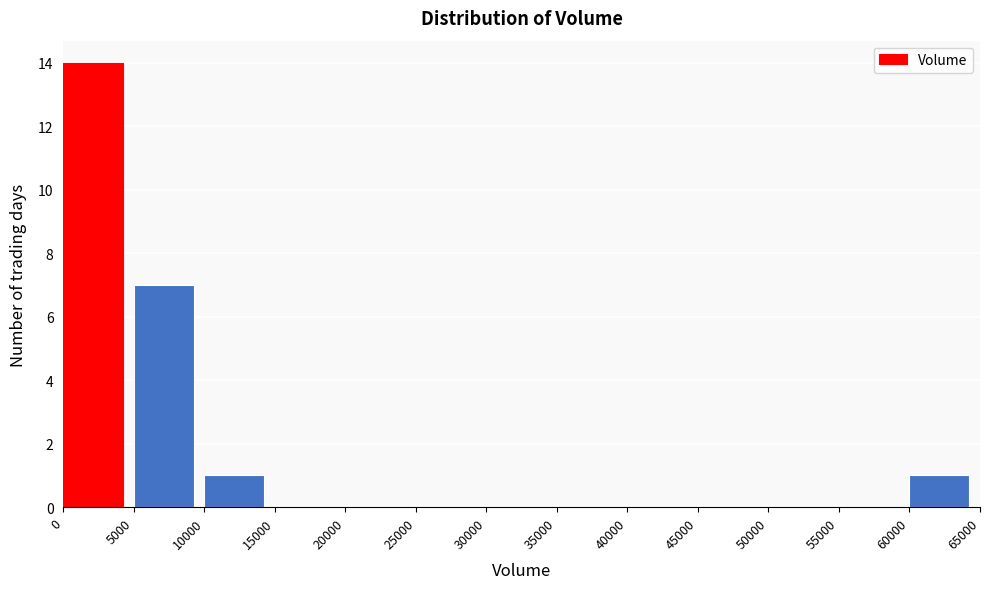

Reading left to right, transcribe this chart: for each bar, give the range it covers on the x-axis and its height. The values are not printed on the chart, so give them approximately, as read against the axis.

0 to 5000: 14
5000 to 10000: 7
10000 to 15000: 1
15000 to 20000: 0
20000 to 25000: 0
25000 to 30000: 0
30000 to 35000: 0
35000 to 40000: 0
40000 to 45000: 0
45000 to 50000: 0
50000 to 55000: 0
55000 to 60000: 0
60000 to 65000: 1